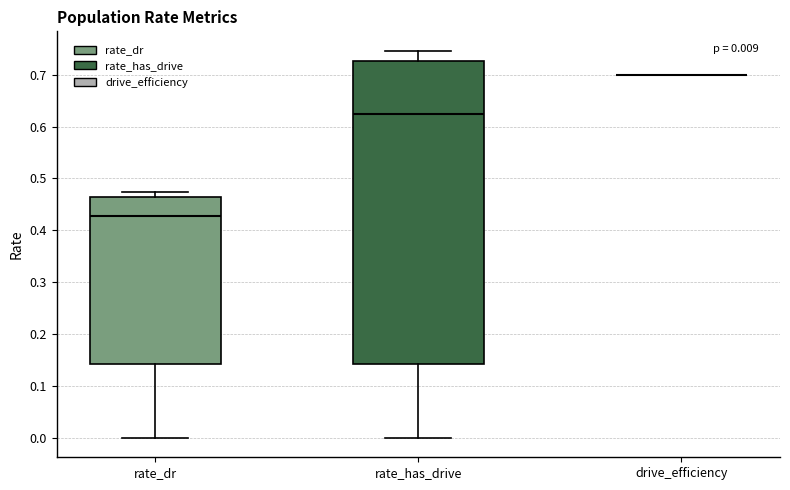

Which box is the tallest, from its lower edge to its upper edge?

rate_has_drive